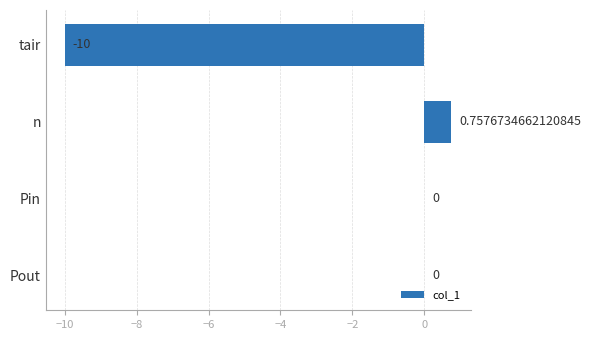

Which category has the highest value across all series?

n